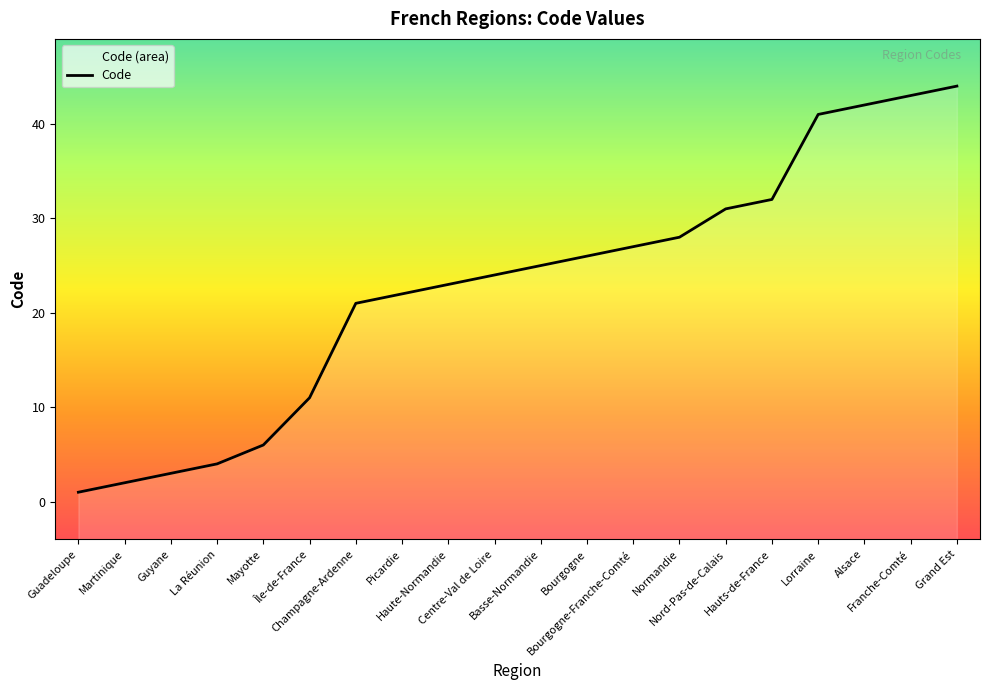

Which label corresponds to the smallest value in the chart?

Guadeloupe